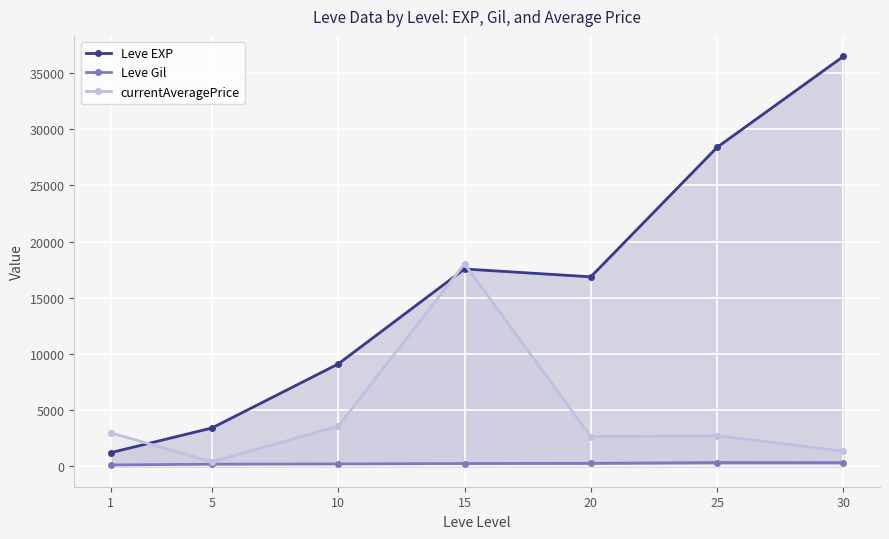

At which category does the chart reach its peak across all series?

30